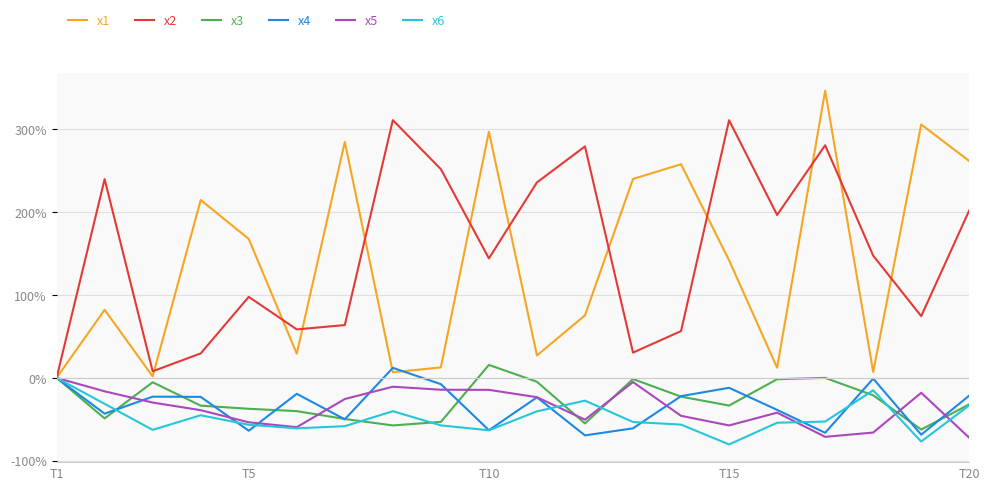

After their last crossing, which series has the higher values: x4 or x5?

x4